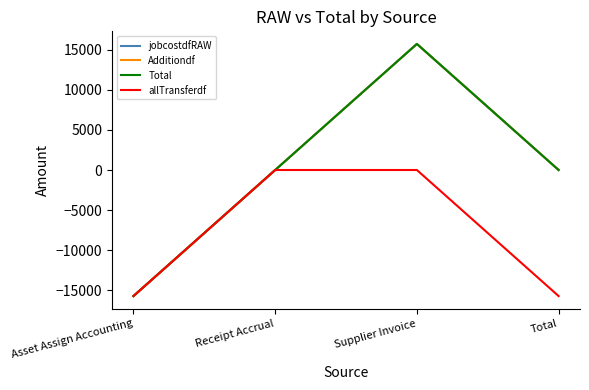

Does the chart display data point markers on the line(s)?

No